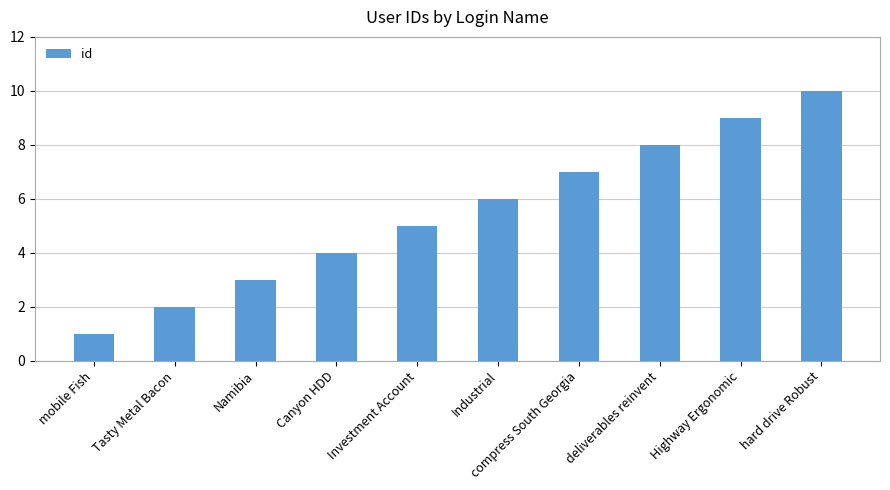

Where is the data nearest to the value 5?

Investment Account